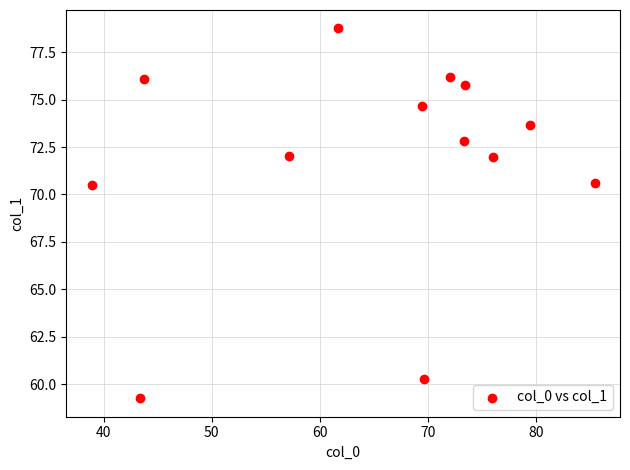

What is the range of Y values (max minus min)?

19.5